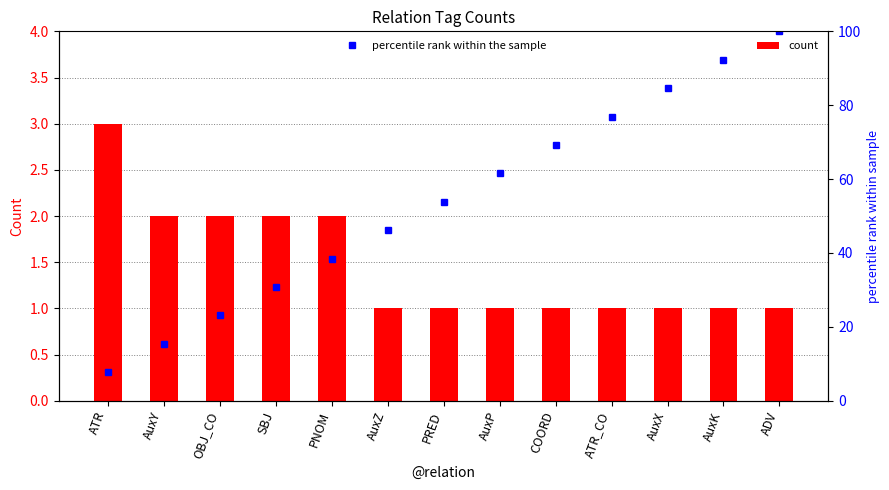

Which label corresponds to the smallest value in the chart?

AuxZ